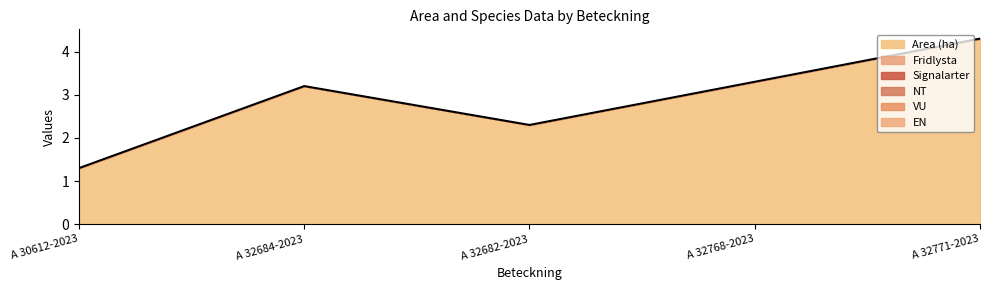

What is the label of the 2nd point from the left?

A 32684-2023